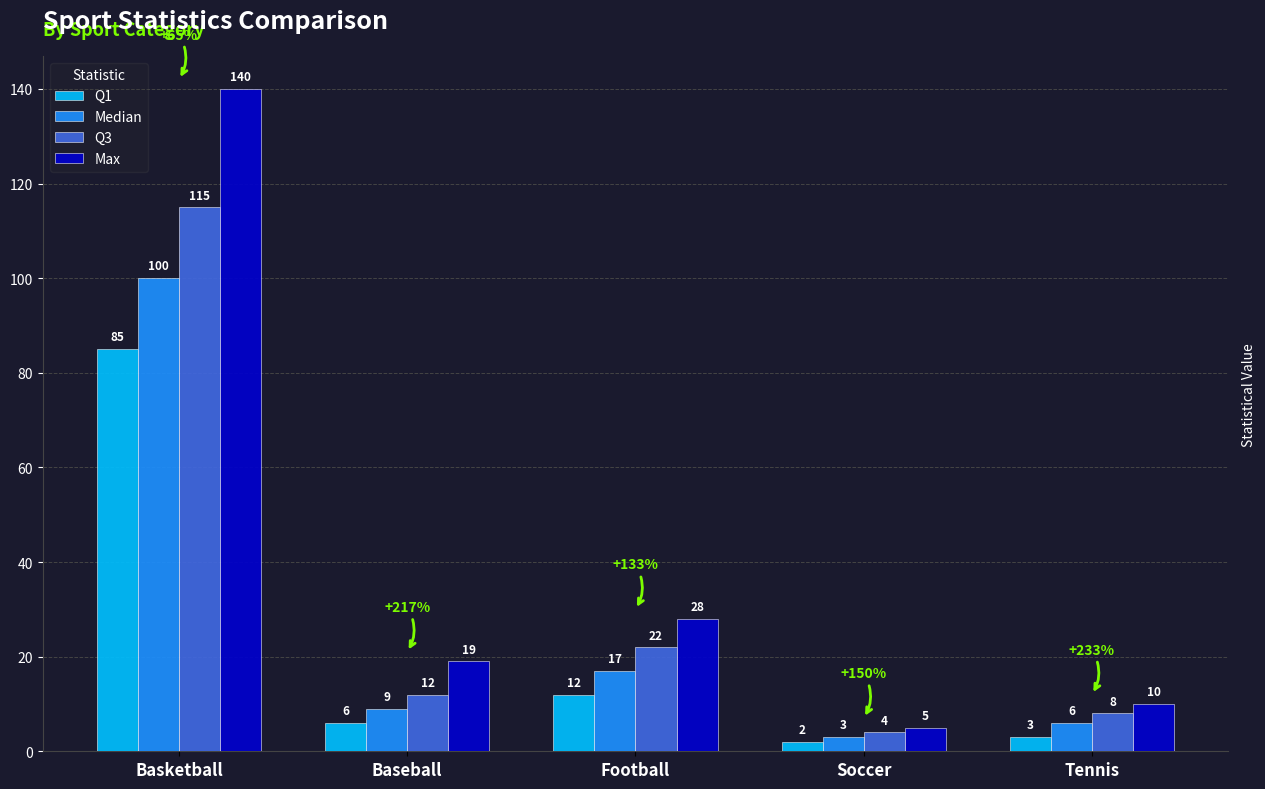

What is the difference between the highest and lowest values at Tennis?

7